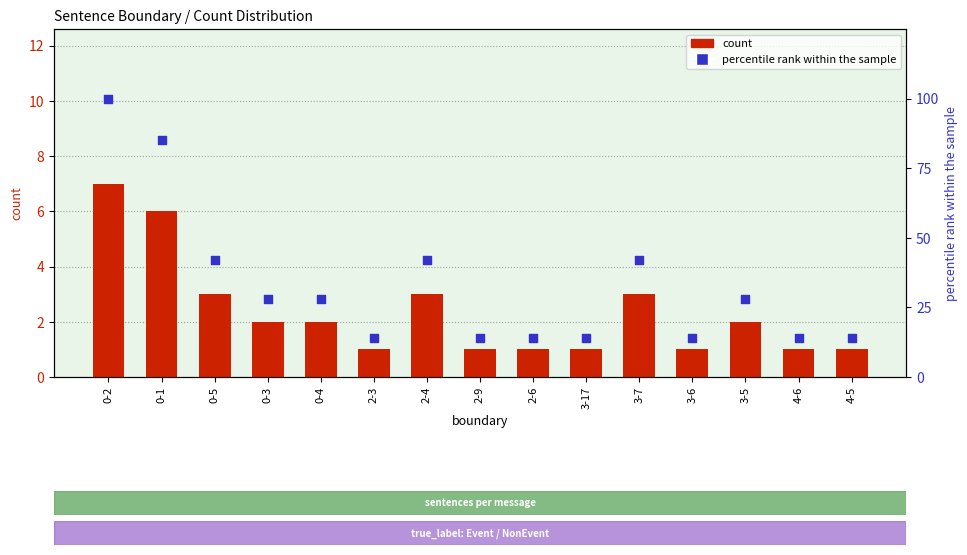

What is the total value across all series at 3-17?

15